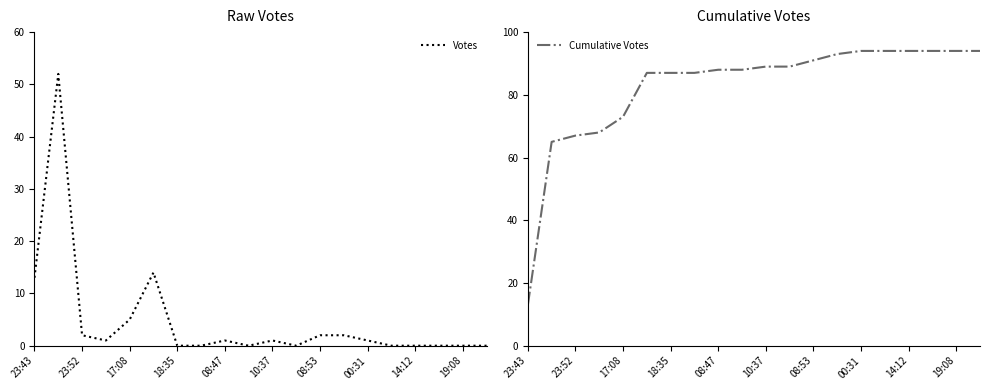

What is the value of the Votes point at the 14th from the left?

2